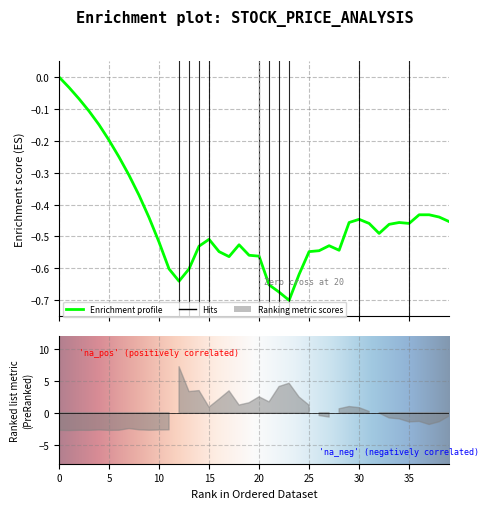

What is the difference between the maximum and second lowest values?

0.7